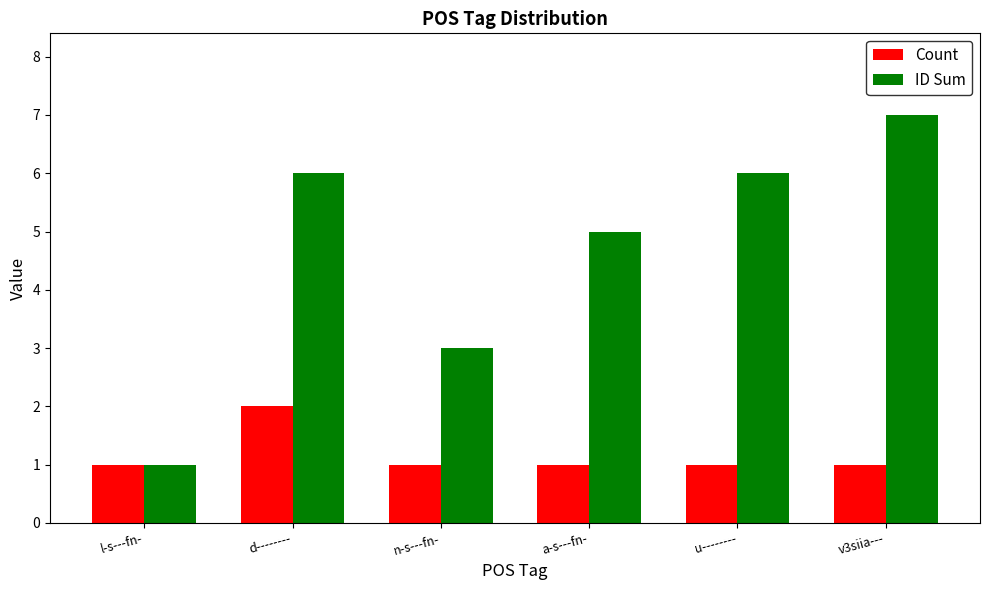

What value does the Count series have at d--------?

2